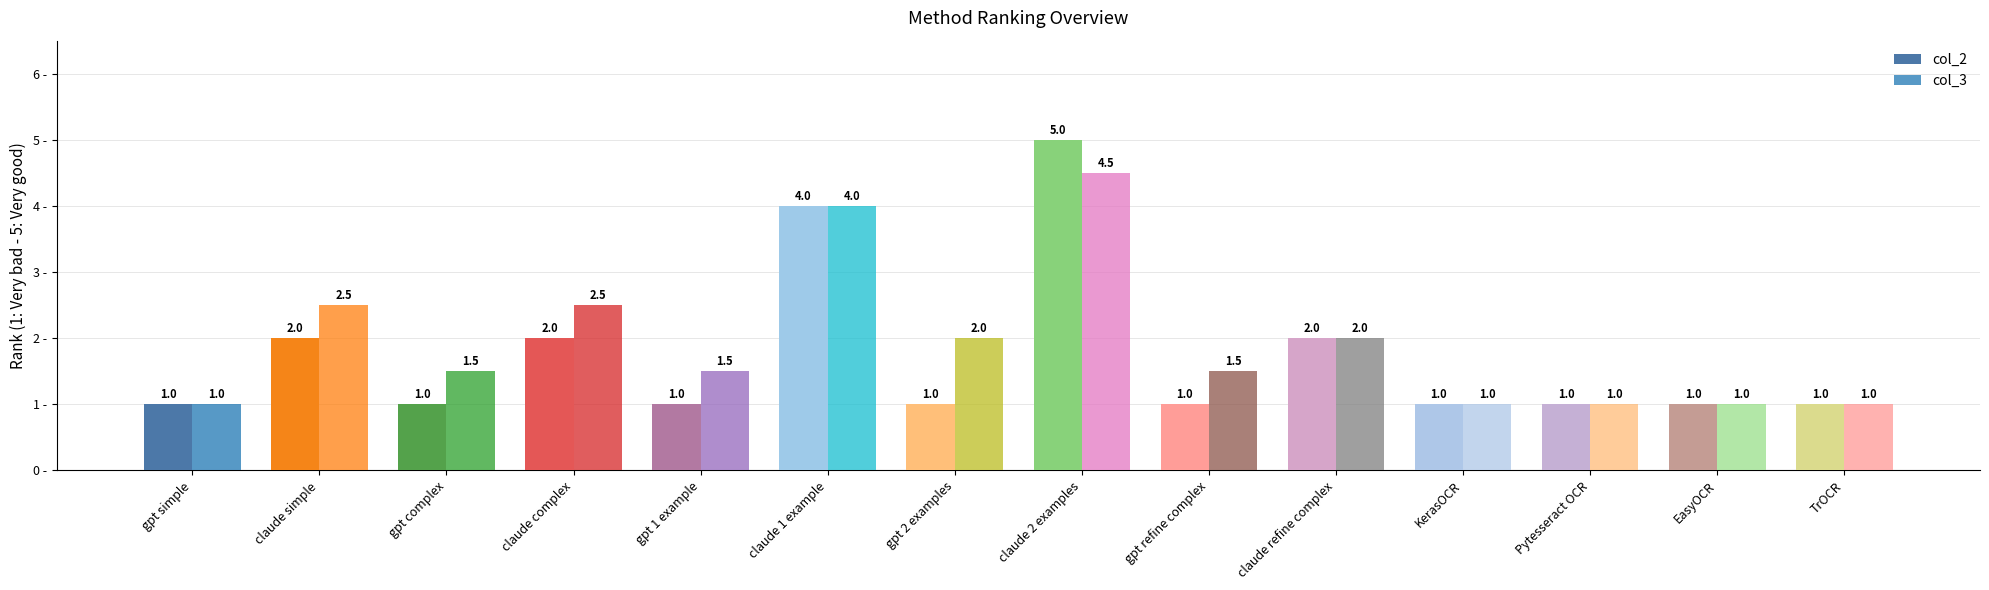

How many bars are there in each group?

2